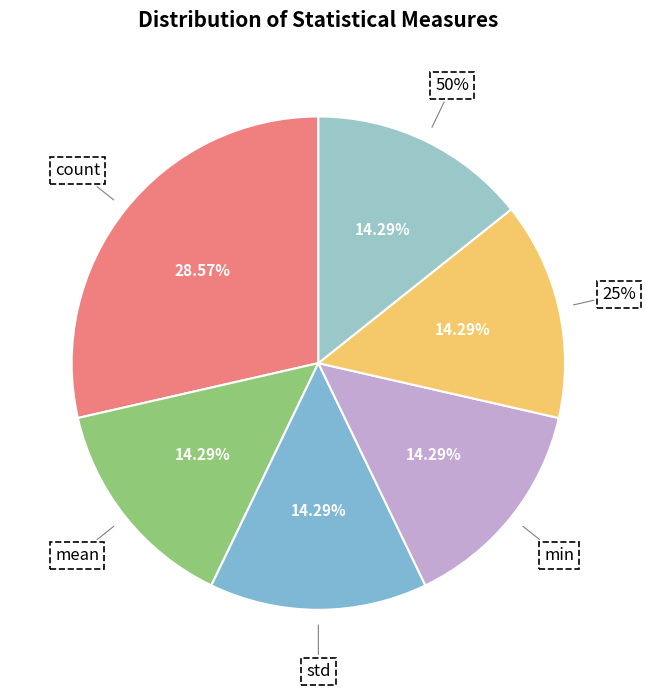

What is the largest slice in the pie chart?

count